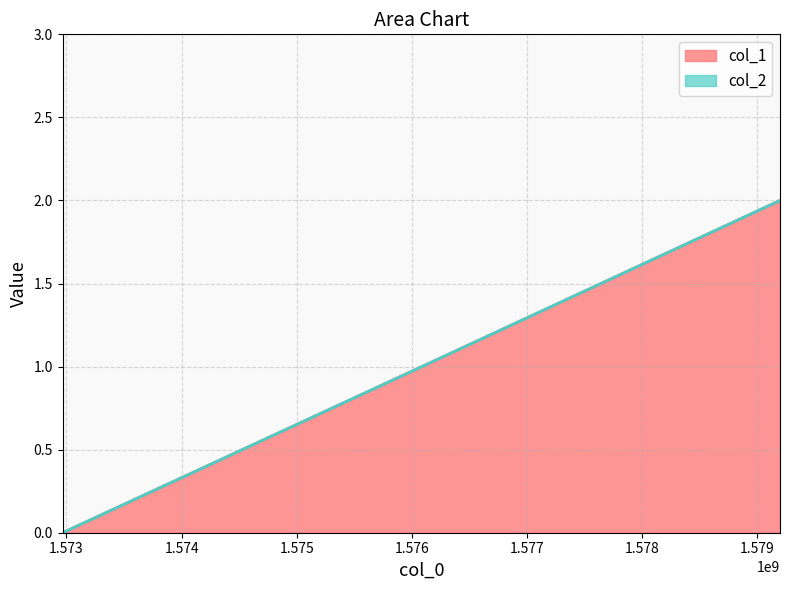

What is the maximum value shown in the chart?

2